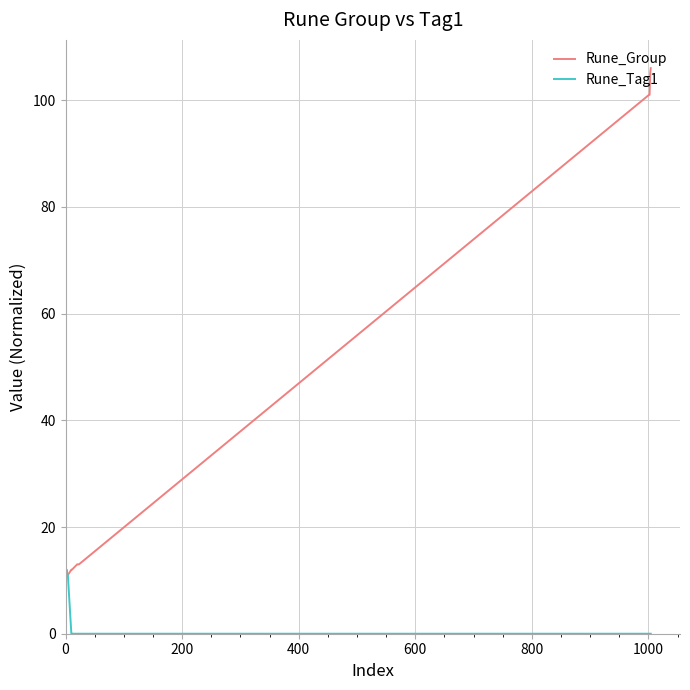

Rank the series by their maximum value, from lowest to highest.

Rune_Tag1, Rune_Group